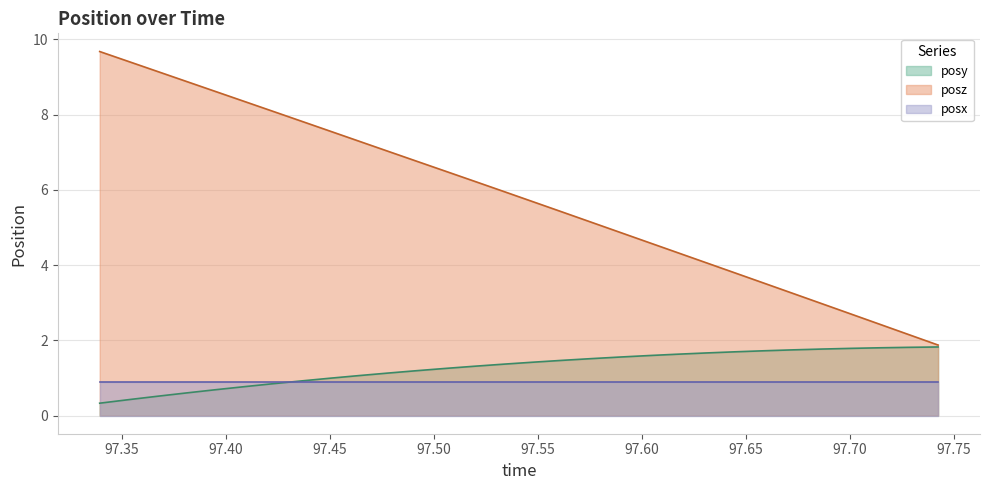

What is the label of the 22nd point from the left?

97.63123